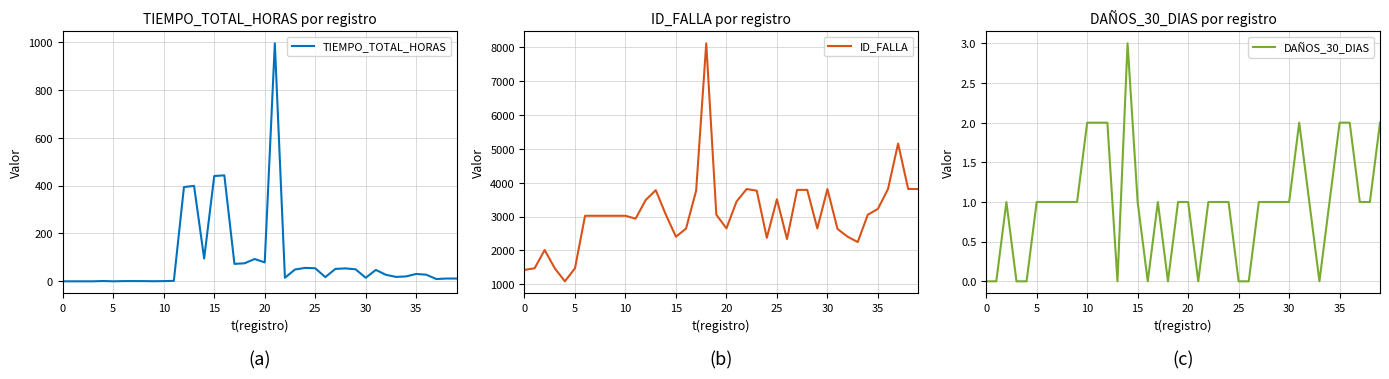

What are all the series names shown in the legend?

TIEMPO_TOTAL_HORAS, ID_FALLA, DAÑOS_30_DIAS